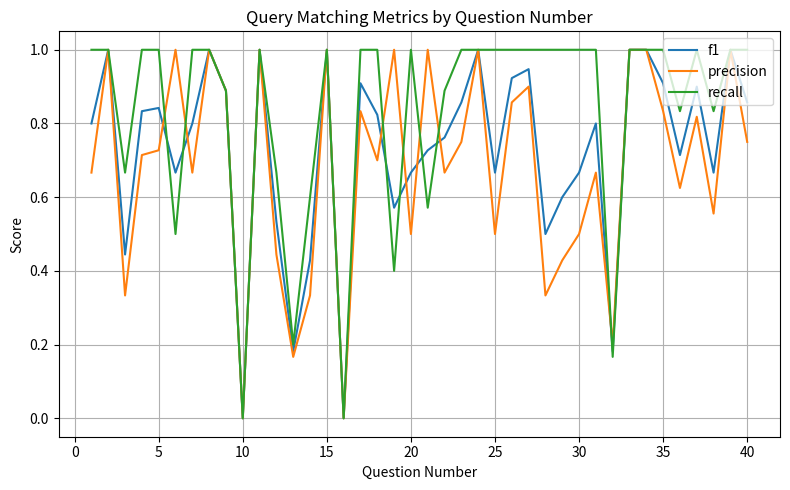

How many interior local valleys does the precision series have?

13